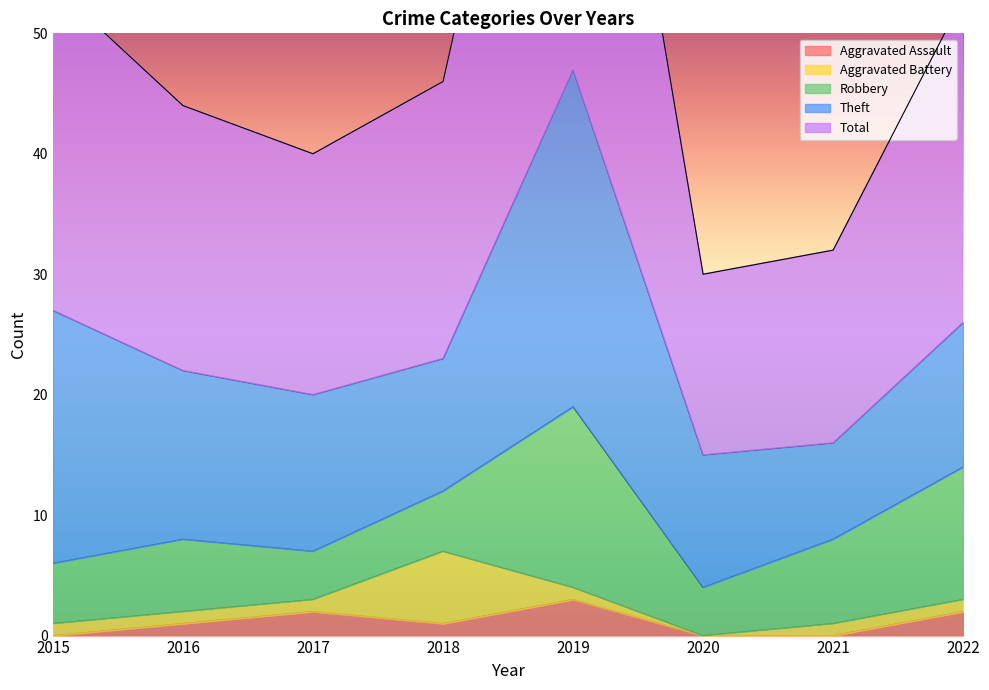

Is the value of Robbery at 2018 greater than the value of Aggravated Battery at 2021?

Yes